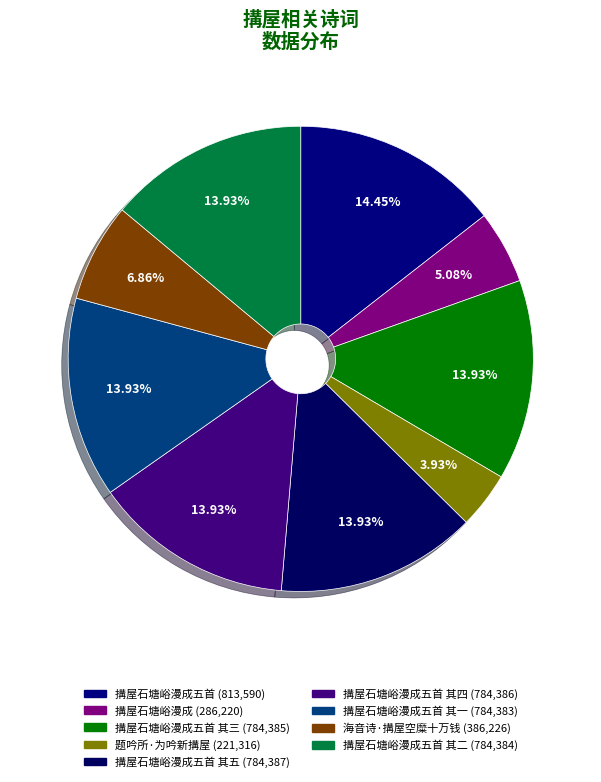

Count the number of slices in the pie.

9